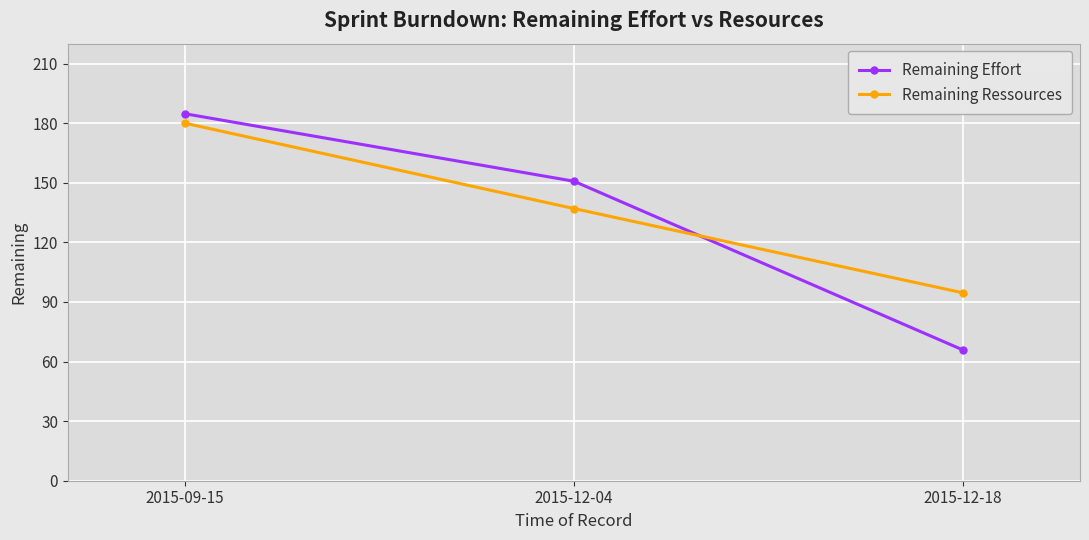

Where does the Remaining Effort series first go above 150?

2015-09-15